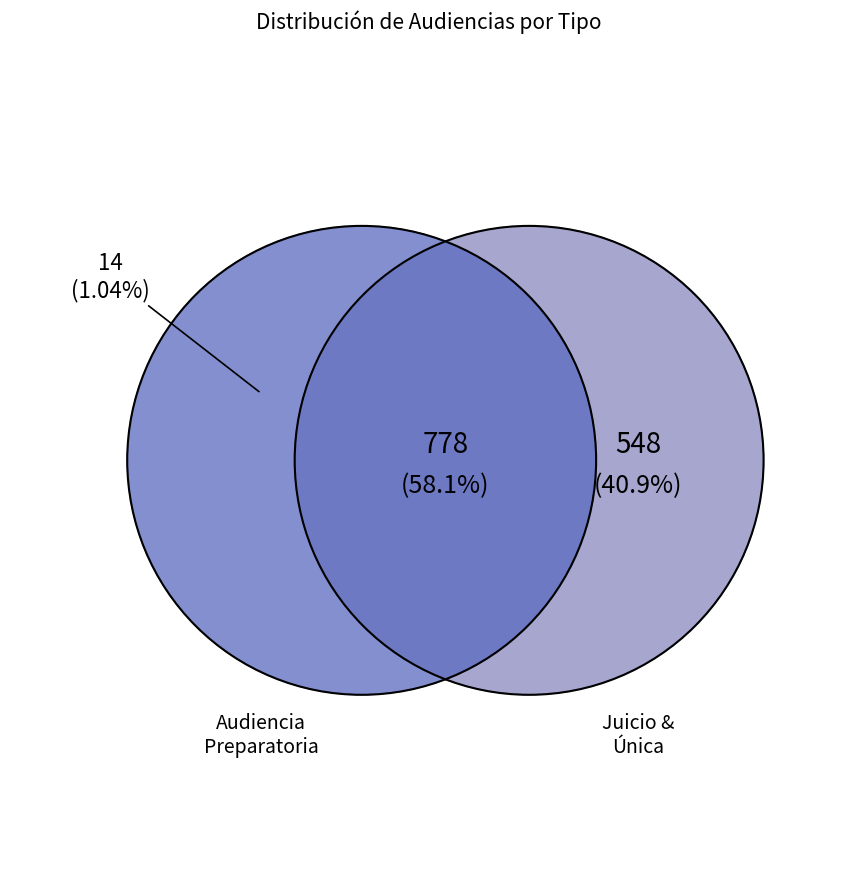

Do Audiencia Preparatoria and Audiencia Única together represent more than half of the pie?

Yes